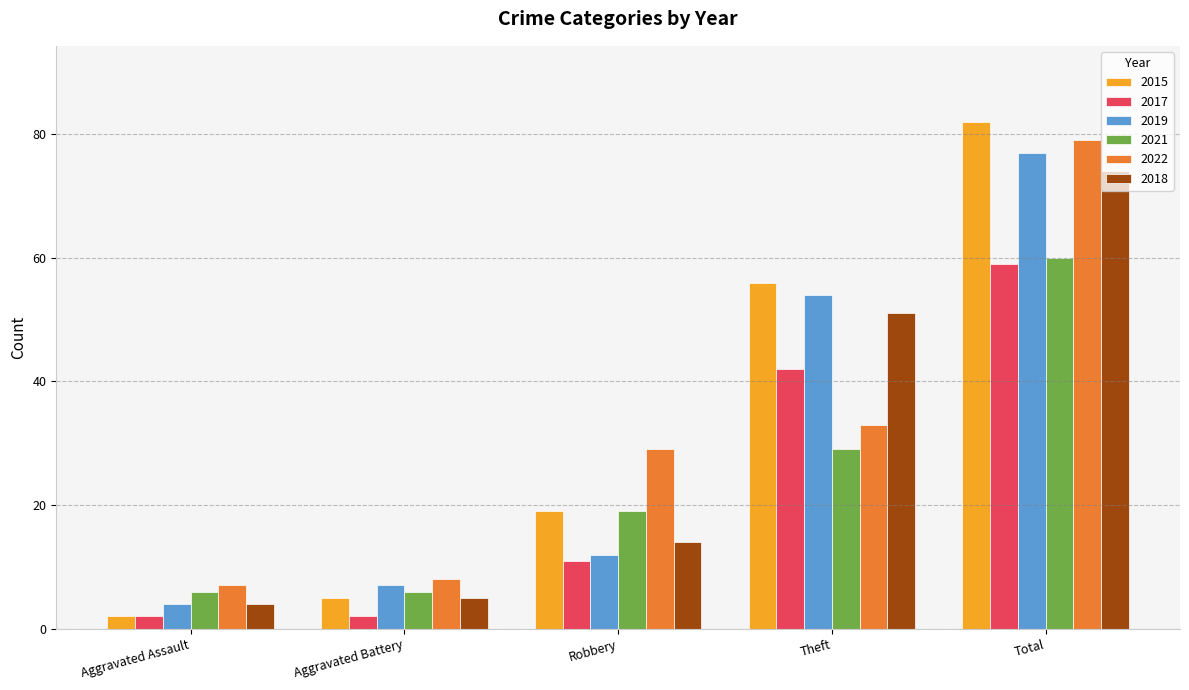

How many categories are shown in the chart?

5